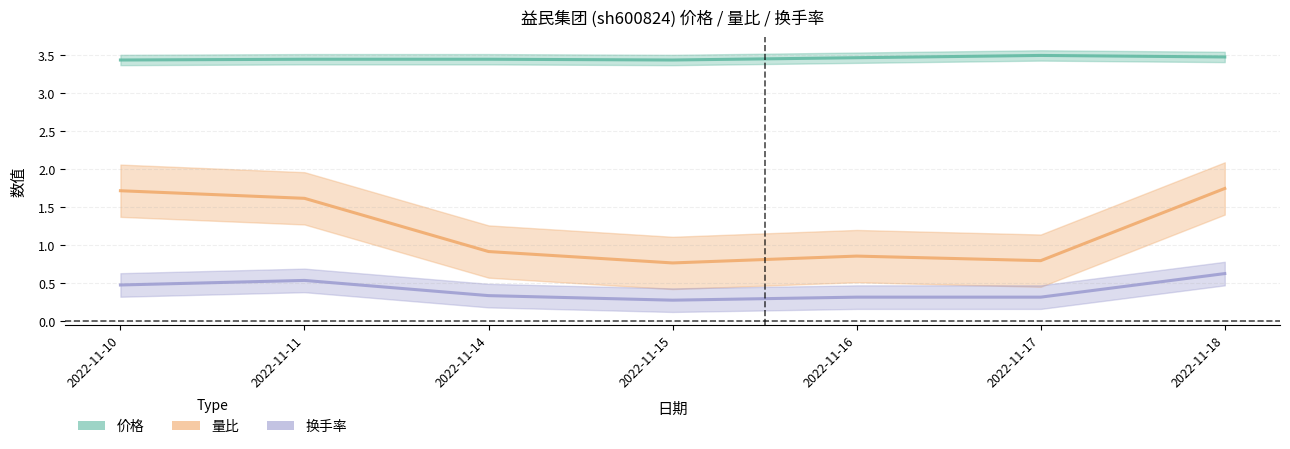

In 价格, how many points are lower than both neighbors (excluding endpoints)?

1